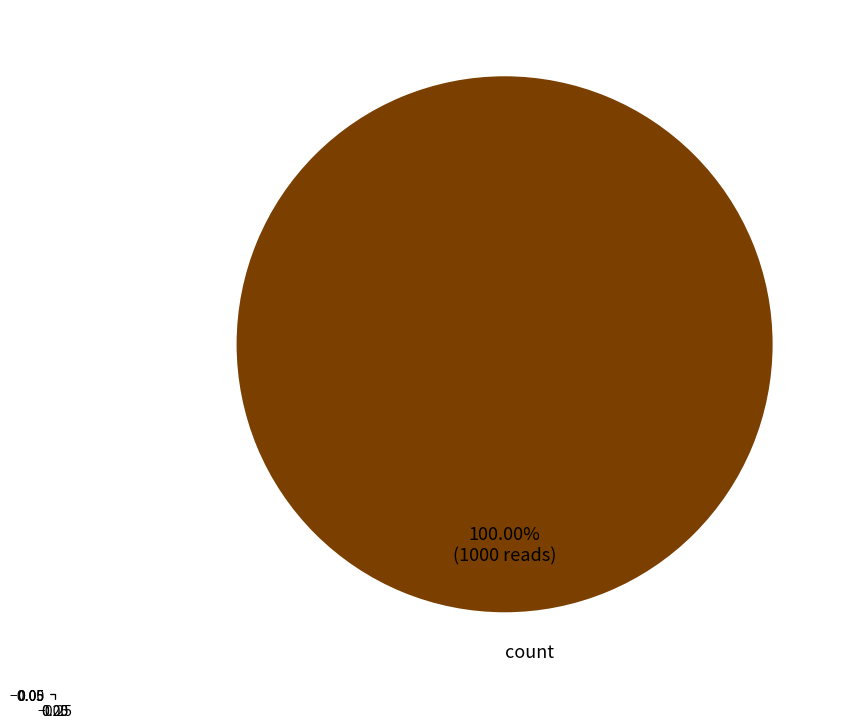

Rank the categories by value from lowest to highest.

count